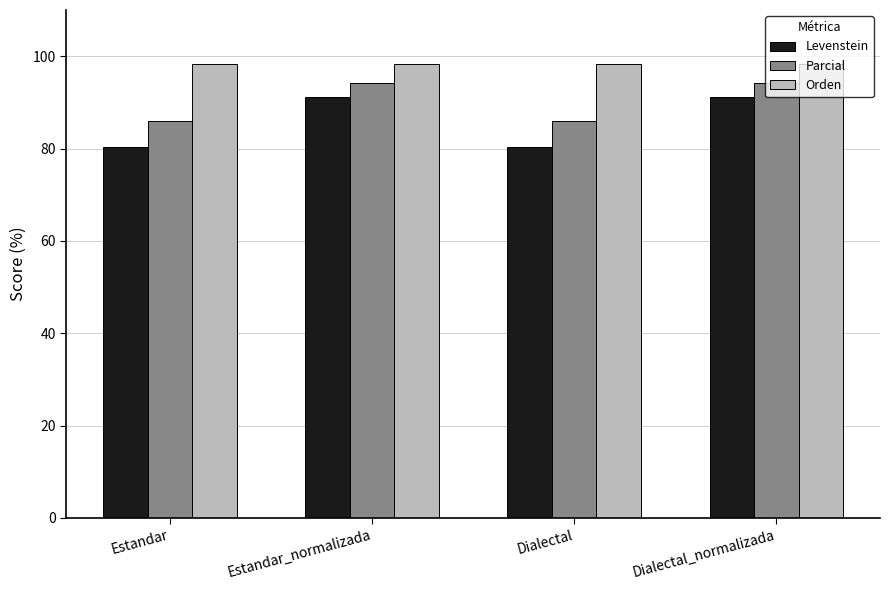

Reading right to left, what are all the values shown in this chart?

Levenstein: Dialectal_normalizada=91.1	Dialectal=80.4	Estandar_normalizada=91.1	Estandar=80.4
Parcial: Dialectal_normalizada=94.1	Dialectal=85.9	Estandar_normalizada=94.1	Estandar=85.9
Orden: Dialectal_normalizada=98.2	Dialectal=98.2	Estandar_normalizada=98.2	Estandar=98.2